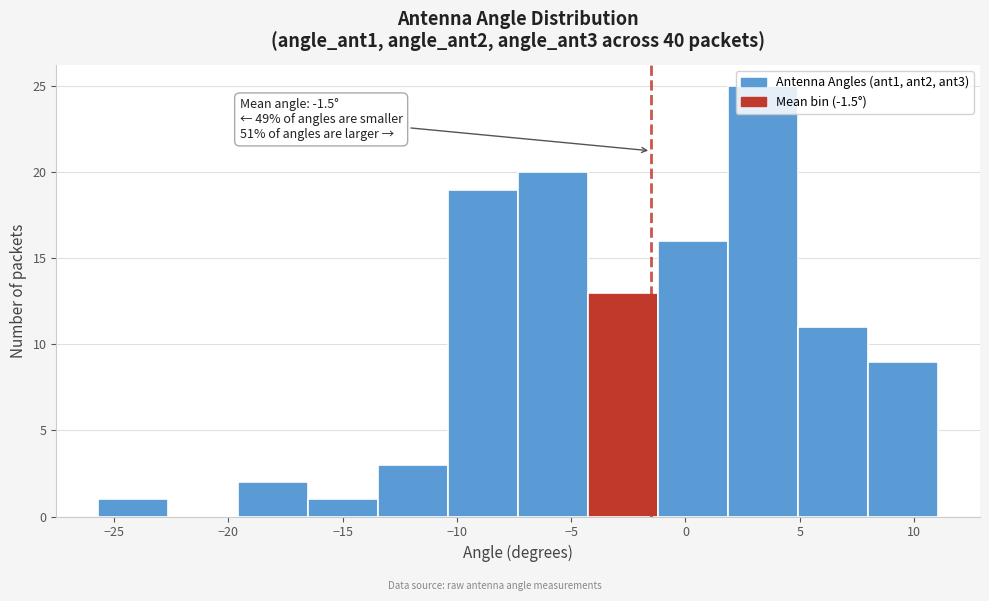

Over which range of the x-axis is the bar tallest?

2.0 to 5.0